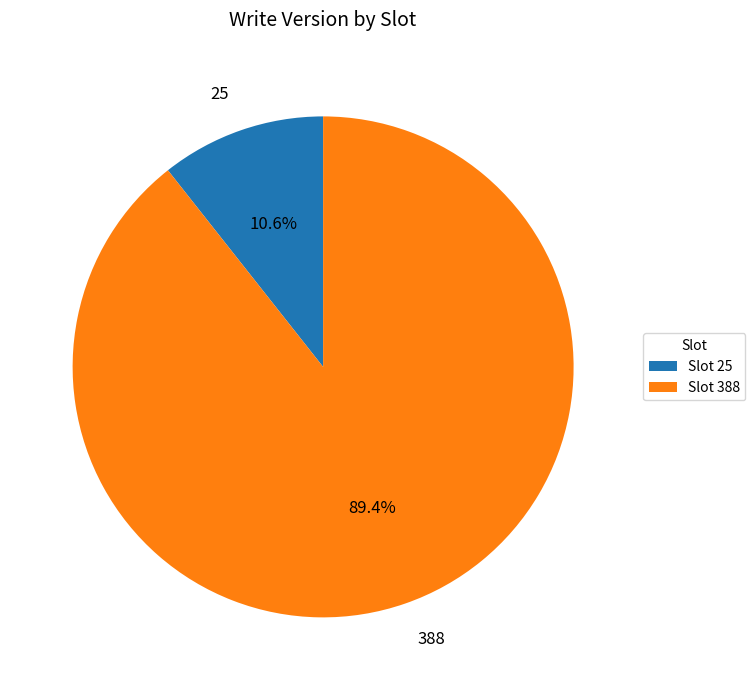

How many segments does this pie chart have?

2